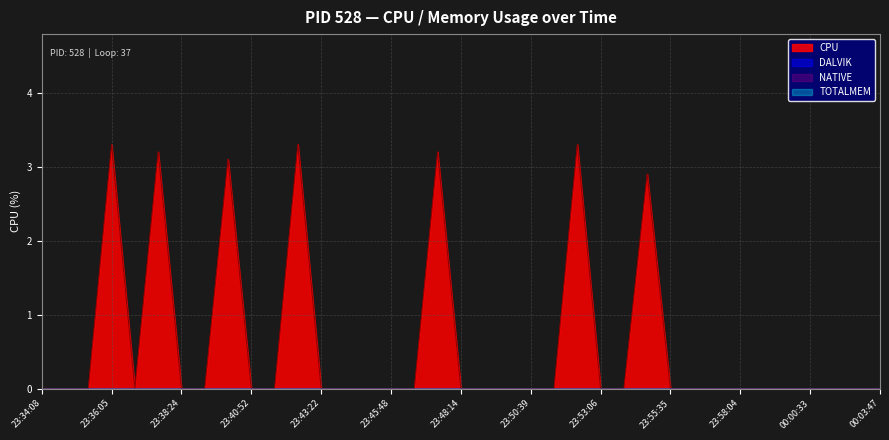

True or false: CPU has a value of -1.8 at 23:36:45.

False